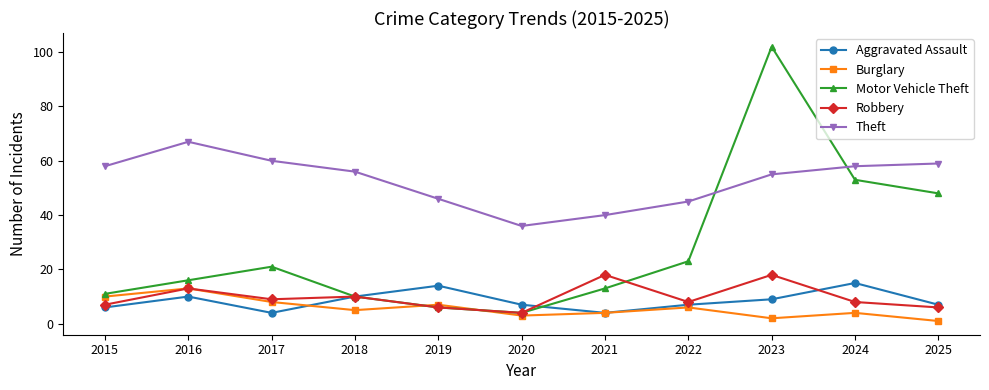

Is it true that Robbery equals 6 at 2019?

True